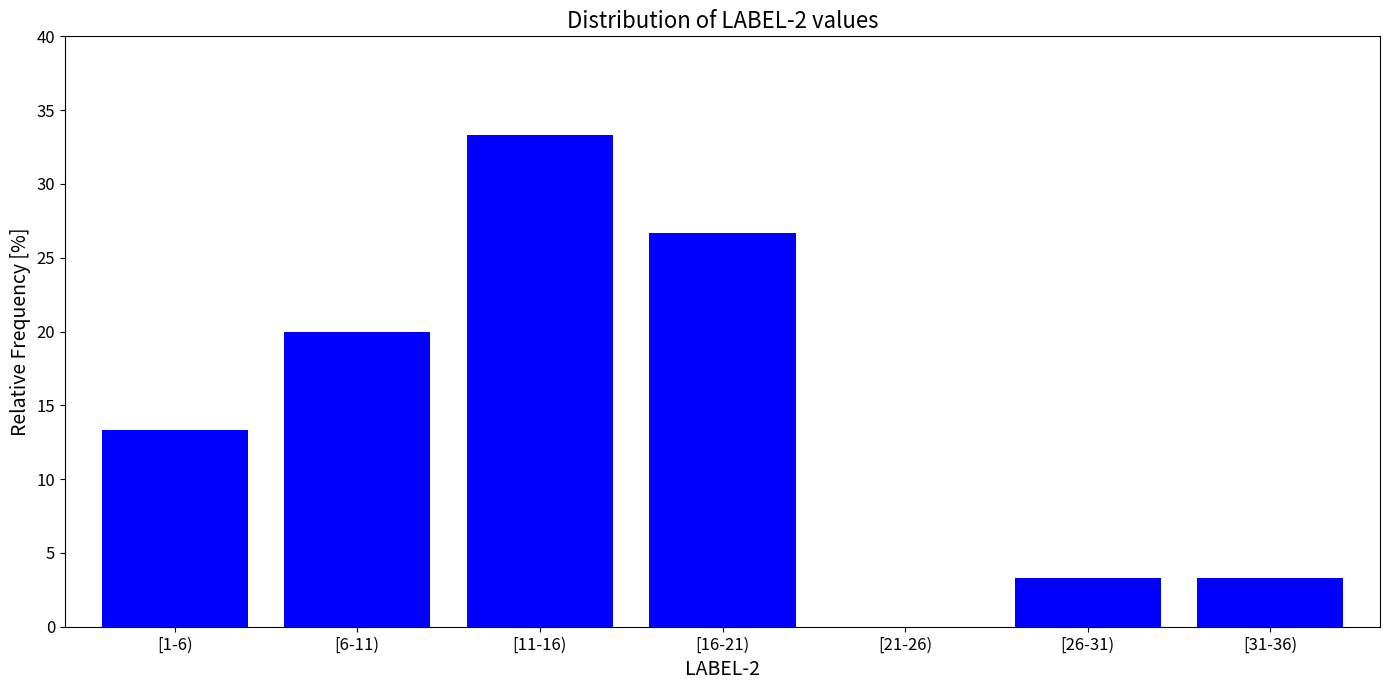

Reading right to left, extract all data points from this chart.

[31-36)=3.3	[26-31)=3.3	[21-26)=0.0	[16-21)=26.7	[11-16)=33.3	[6-11)=20.0	[1-6)=13.3